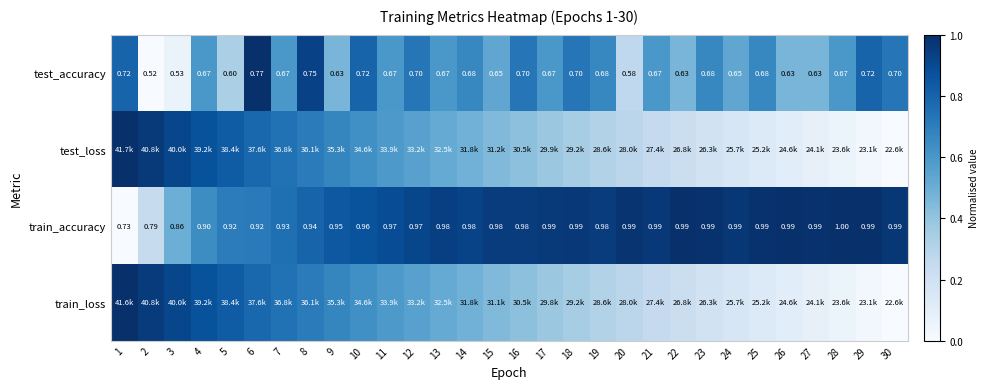

True or false: train_loss has a value of 0.0 at 27.

False